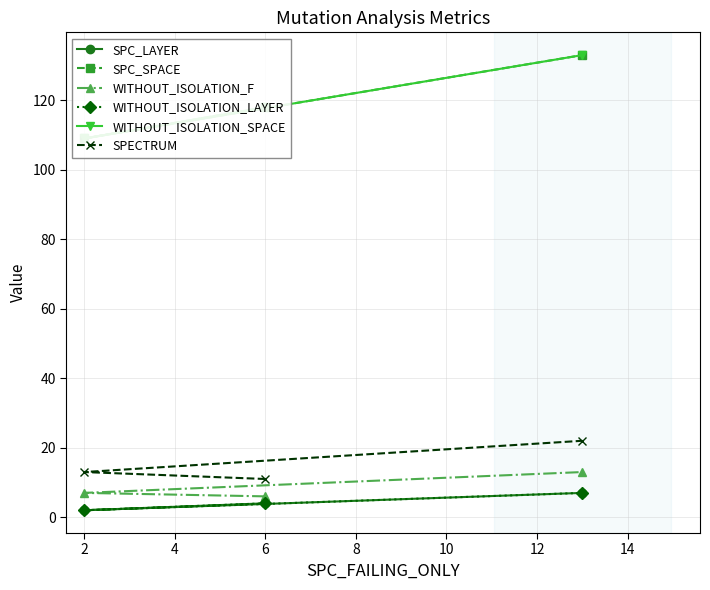

Which series has the largest total across all categories?

SPC_SPACE